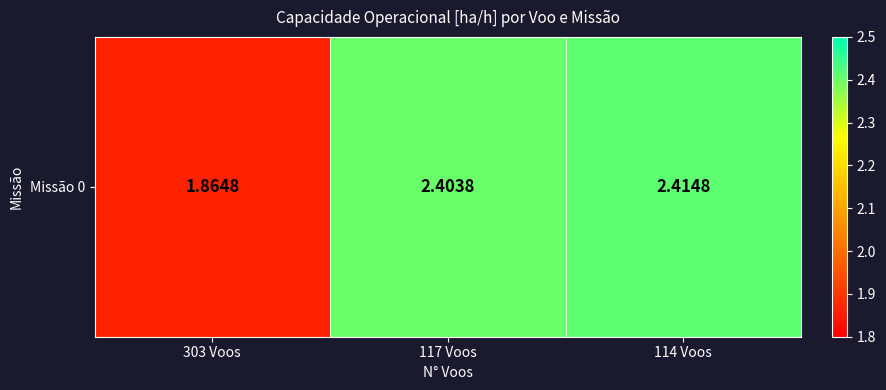

Where does the data first go above 2?

117 Voos